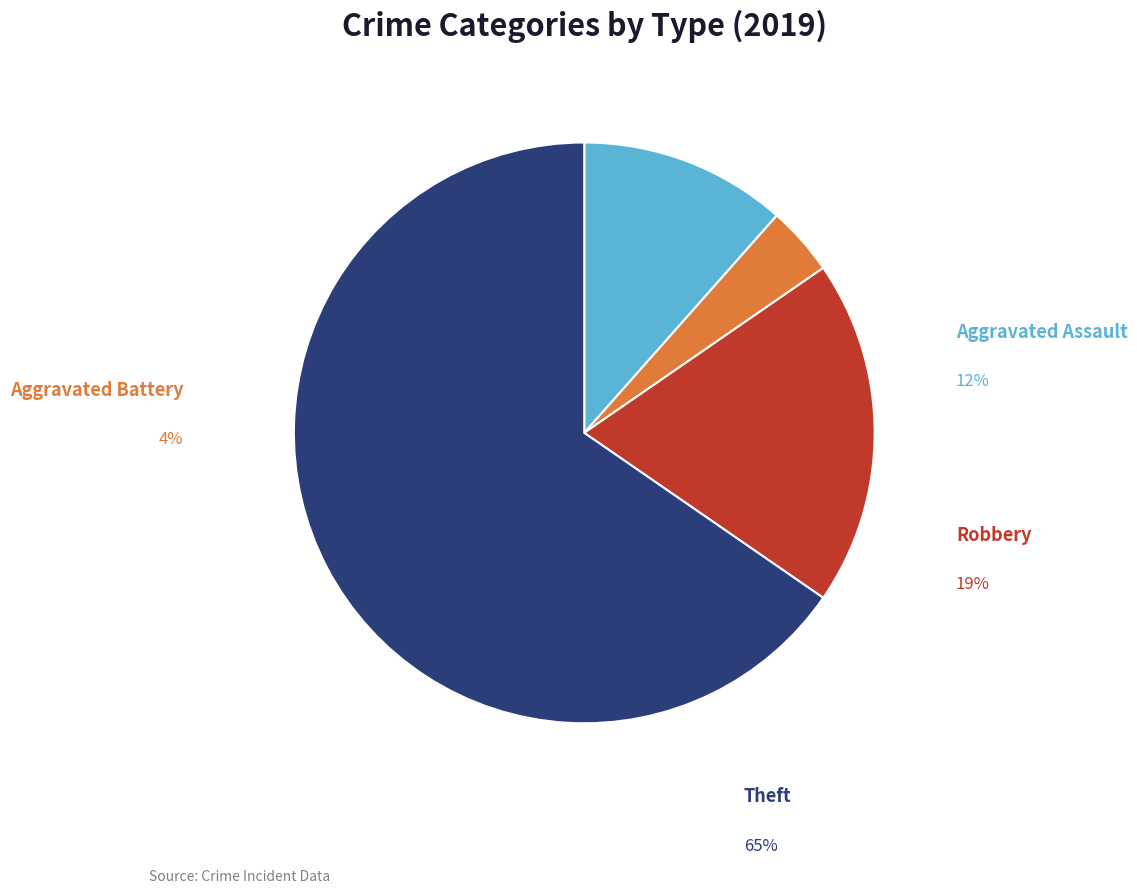

What is the total percentage of Theft and Robbery?

84.6%